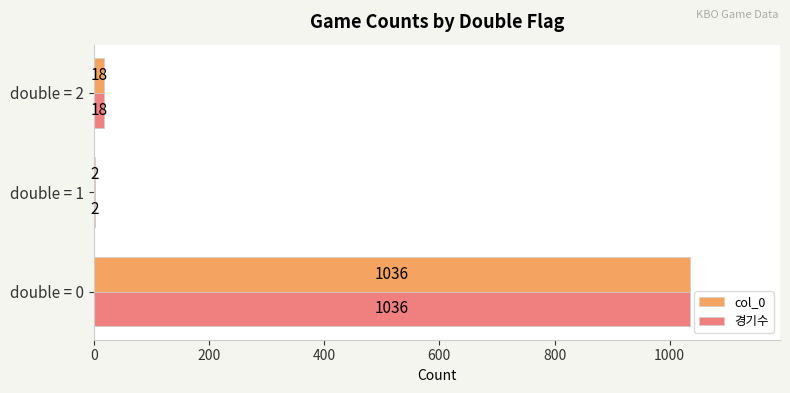

Which category has the highest value across all series?

double = 0